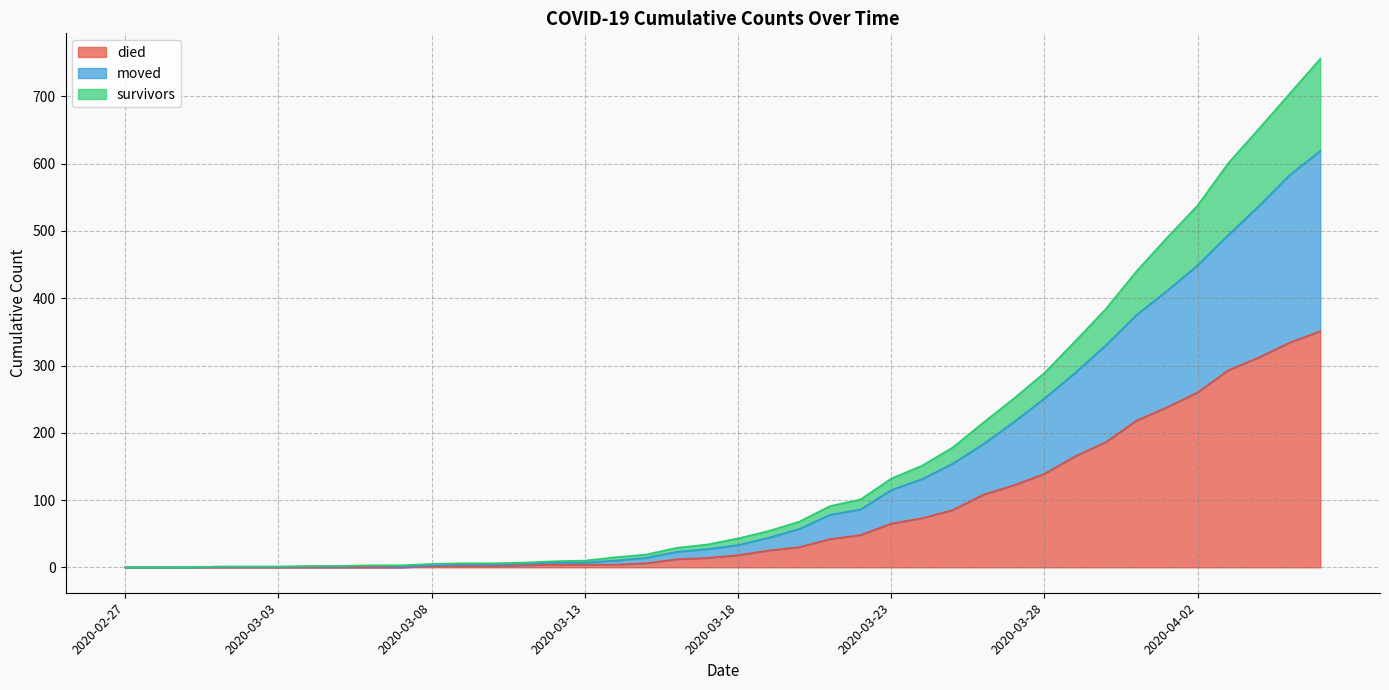

List the labels in order of died value, smallest first.

2020-02-27, 2020-02-28, 2020-02-29, 2020-03-01, 2020-03-02, 2020-03-03, 2020-03-04, 2020-03-05, 2020-03-06, 2020-03-07, 2020-03-08, 2020-03-09, 2020-03-10, 2020-03-11, 2020-03-12, 2020-03-13, 2020-03-14, 2020-03-15, 2020-03-16, 2020-03-17, 2020-03-18, 2020-03-19, 2020-03-20, 2020-03-21, 2020-03-22, 2020-03-23, 2020-03-24, 2020-03-25, 2020-03-26, 2020-03-27, 2020-03-28, 2020-03-29, 2020-03-30, 2020-03-31, 2020-04-01, 2020-04-02, 2020-04-03, 2020-04-04, 2020-04-05, 2020-04-06